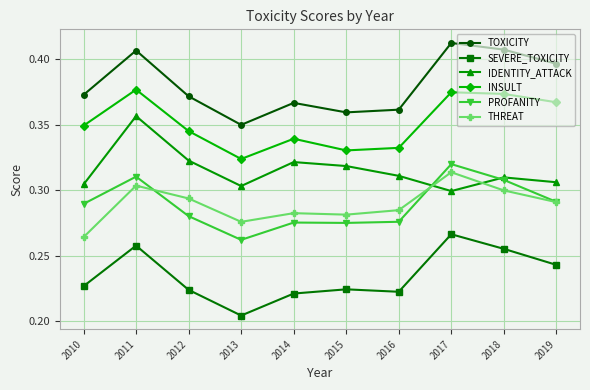

Count the PROFANITY values in the range 0 to 1.

10